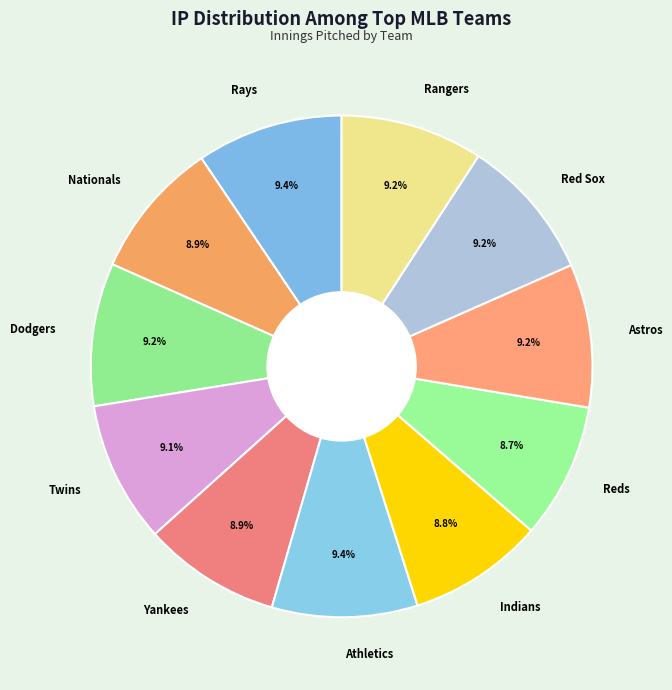

Is Yankees the majority of the pie?

No